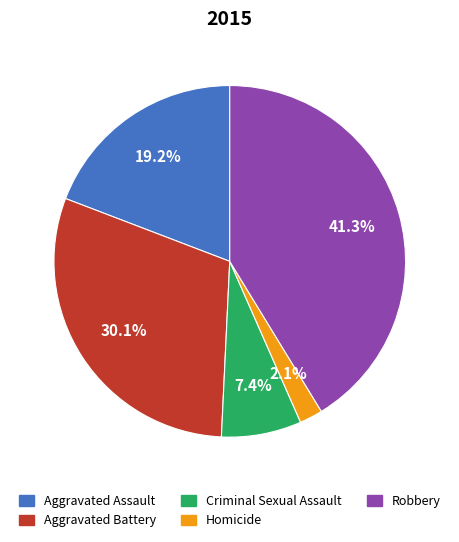

Is Criminal Sexual Assault the majority of the pie?

No